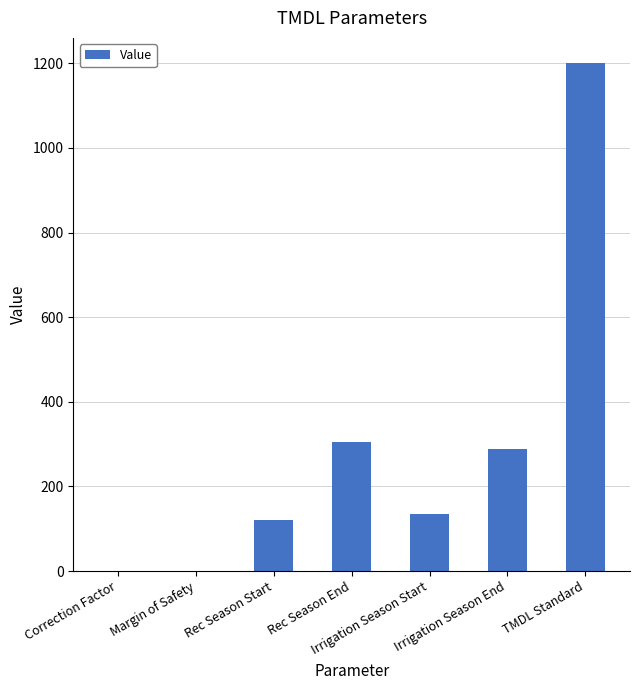

What is the greatest value displayed?

1200.0